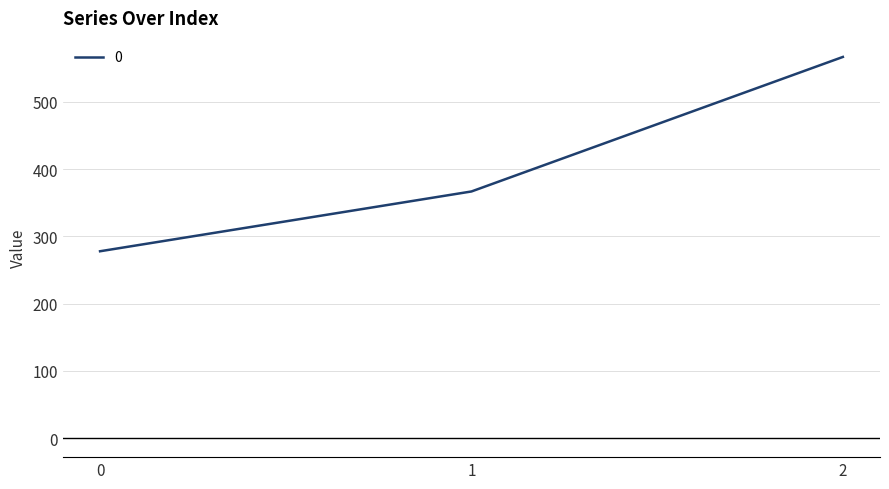

List the labels in order of value, smallest first.

0, 1, 2